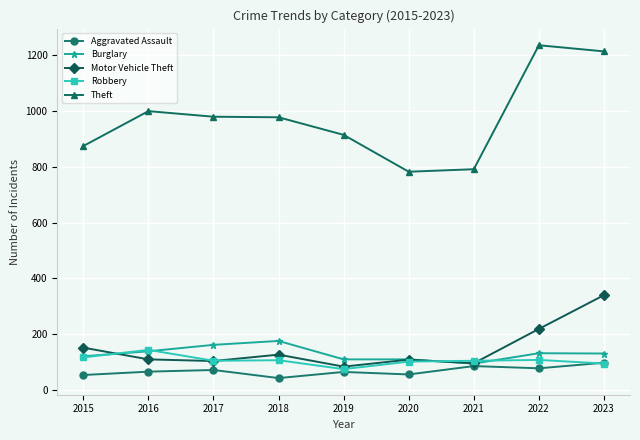

At which label does Aggravated Assault reach its peak?

2023